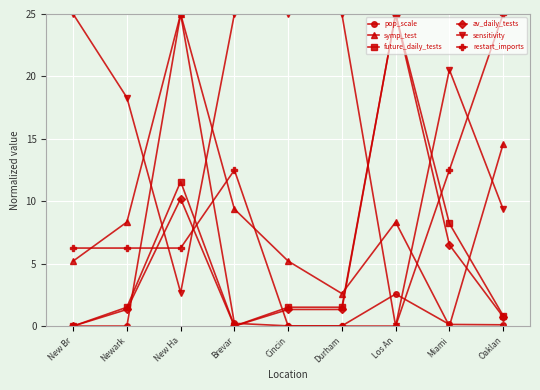

What is the maximum value shown in the chart?

25.0